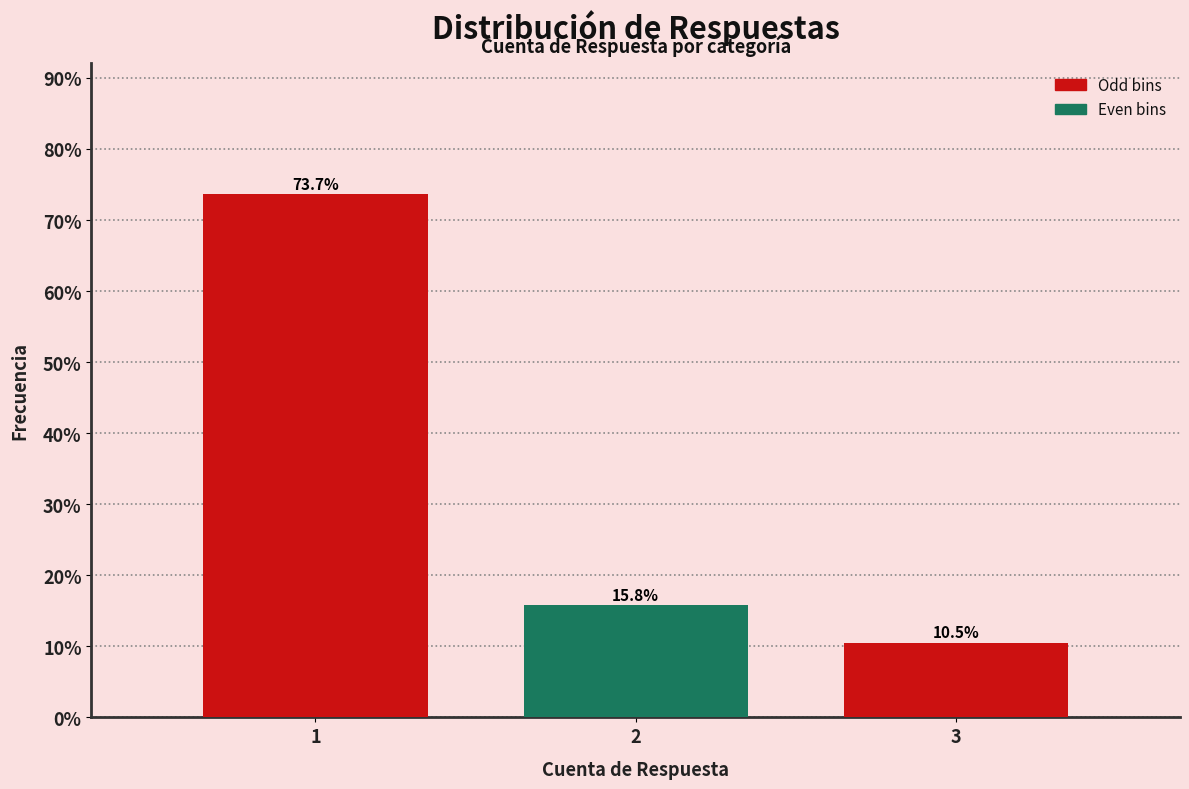

Reading left to right, transcribe all the data shown in this chart.

1=73.7	2=15.8	3=10.5